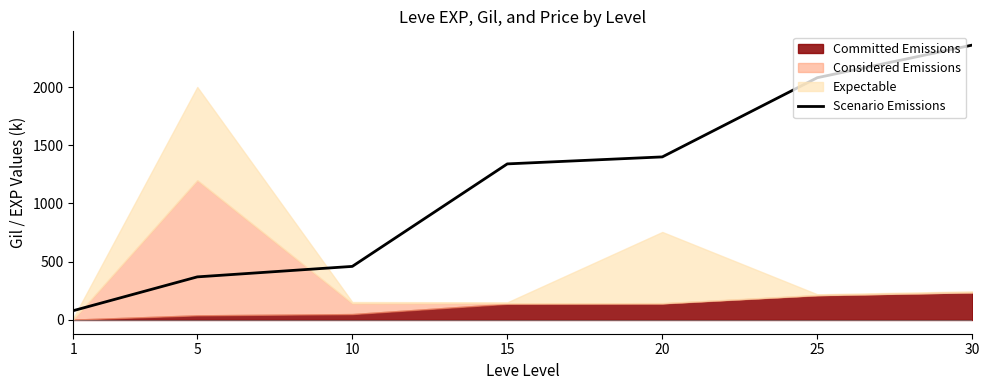

What is the maximum value for Scenario Emissions?

2360